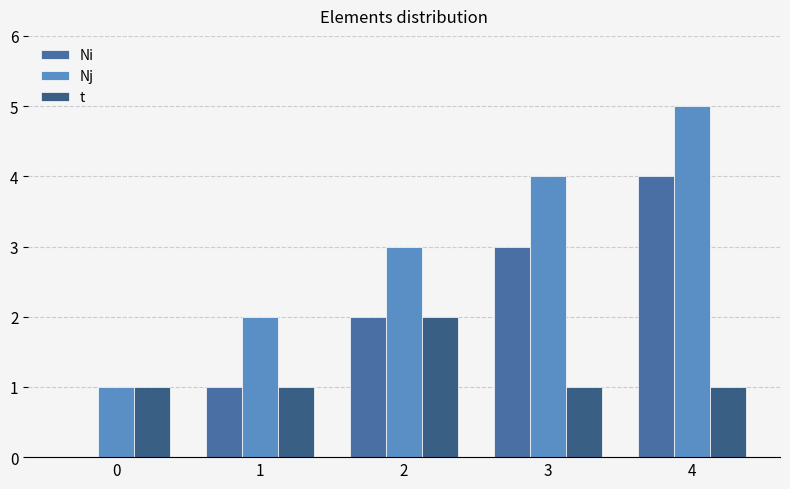

How many Nj values are between 2 and 4?

3